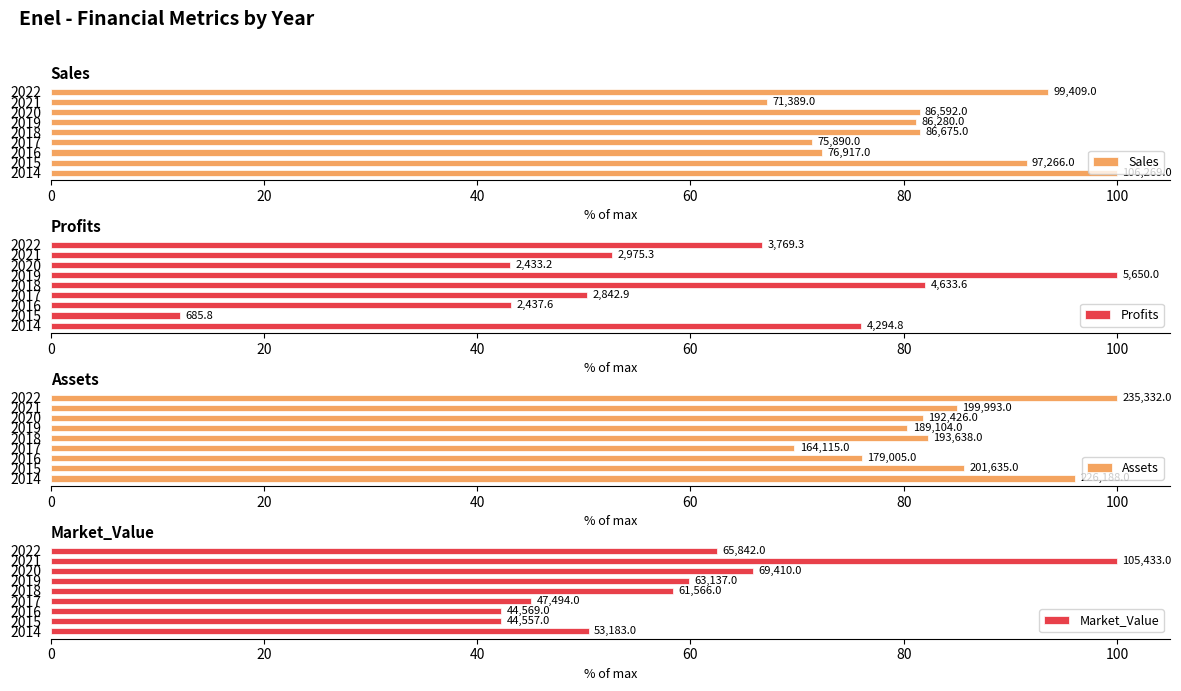

The Market_Value series shows 13.9 at 2019. True or false?

False